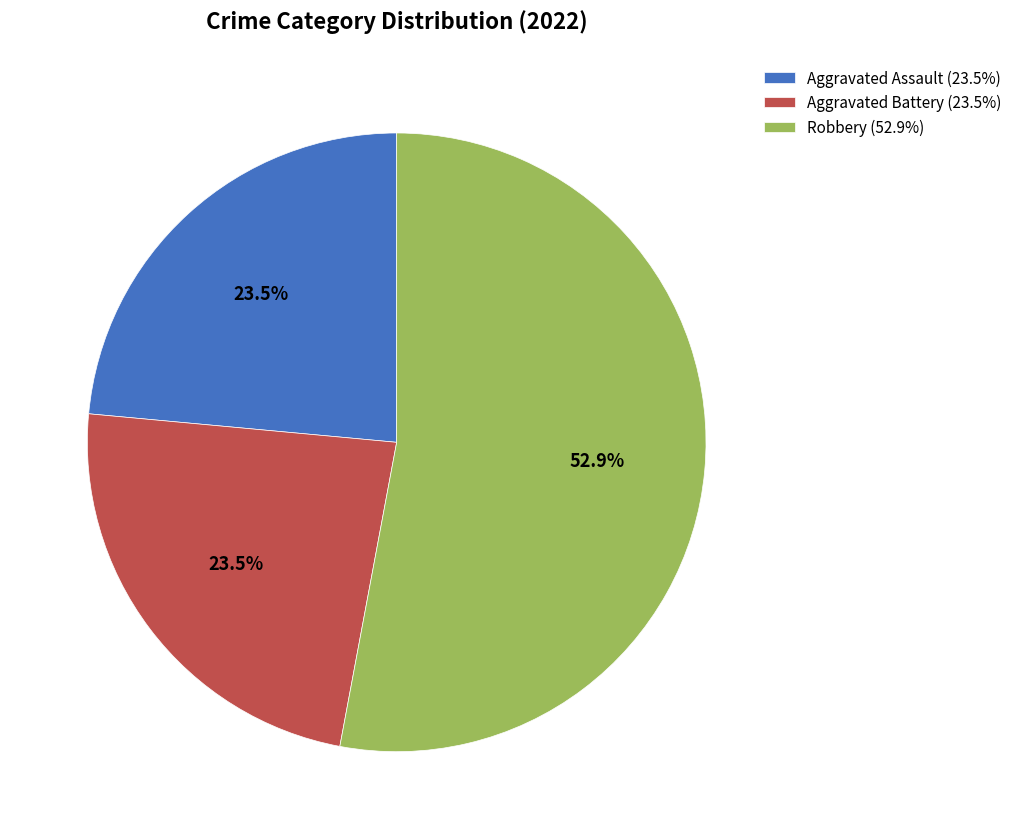

Which has a higher value, Robbery (52.9%) or Aggravated Assault (23.5%)?

Robbery (52.9%)